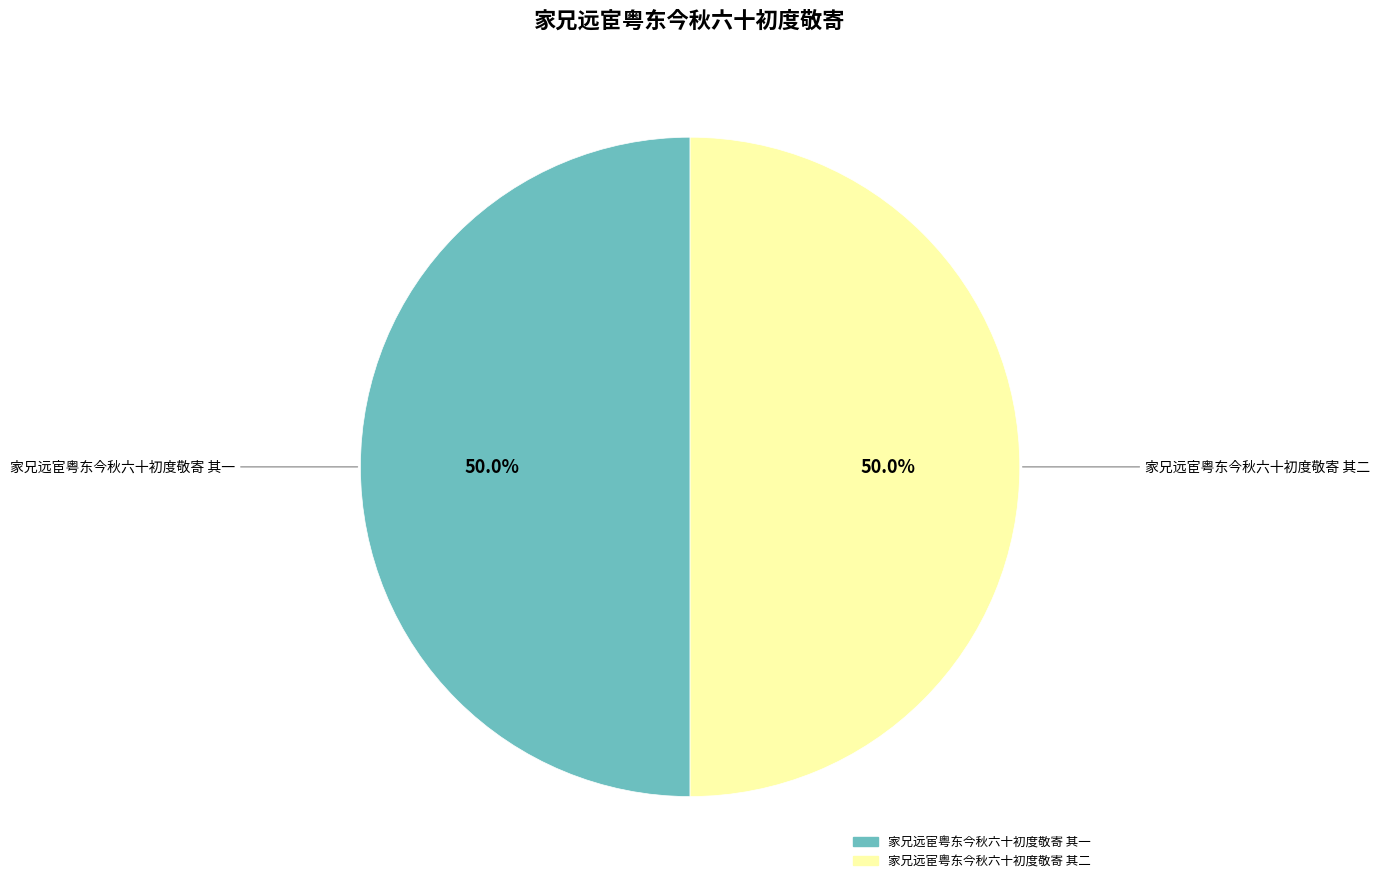

What portion of the pie excludes 家兄远宦粤东今秋六十初度敬寄 其一?

50.0%